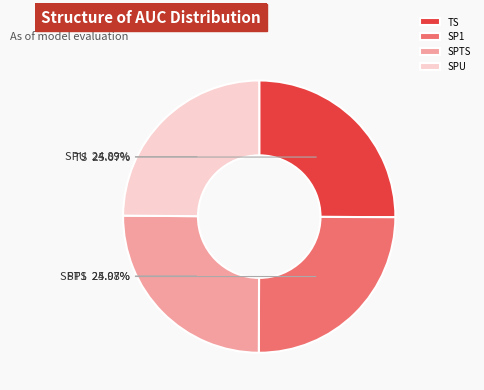

How many slices are in this pie chart?

4